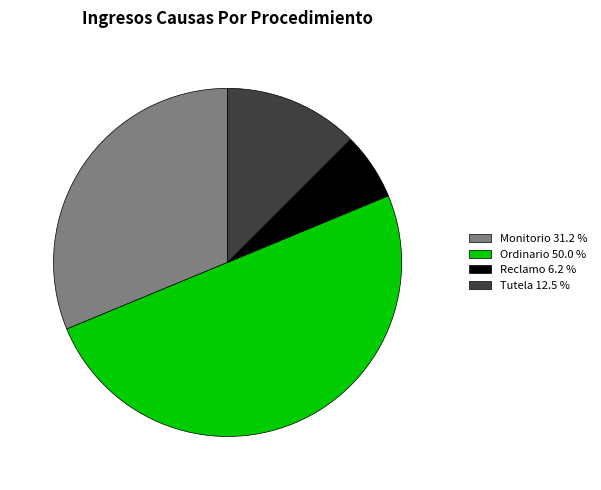

Is the sum of Reclamo 6.2 % and Tutela 12.5 % greater than half?

No